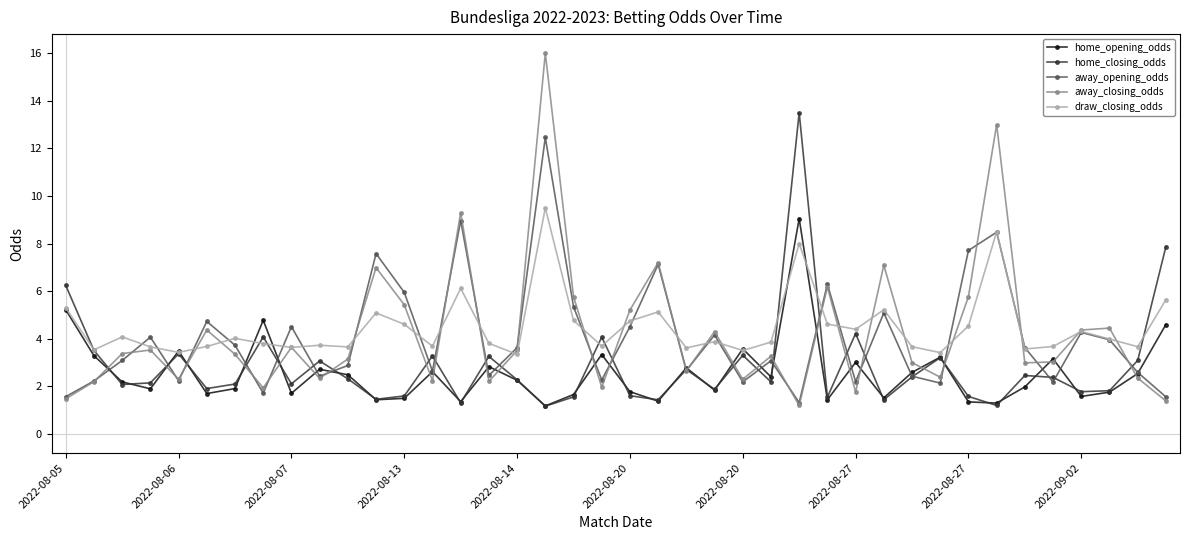

What is the value of the home_opening_odds point at the 34th from the left?

1.3